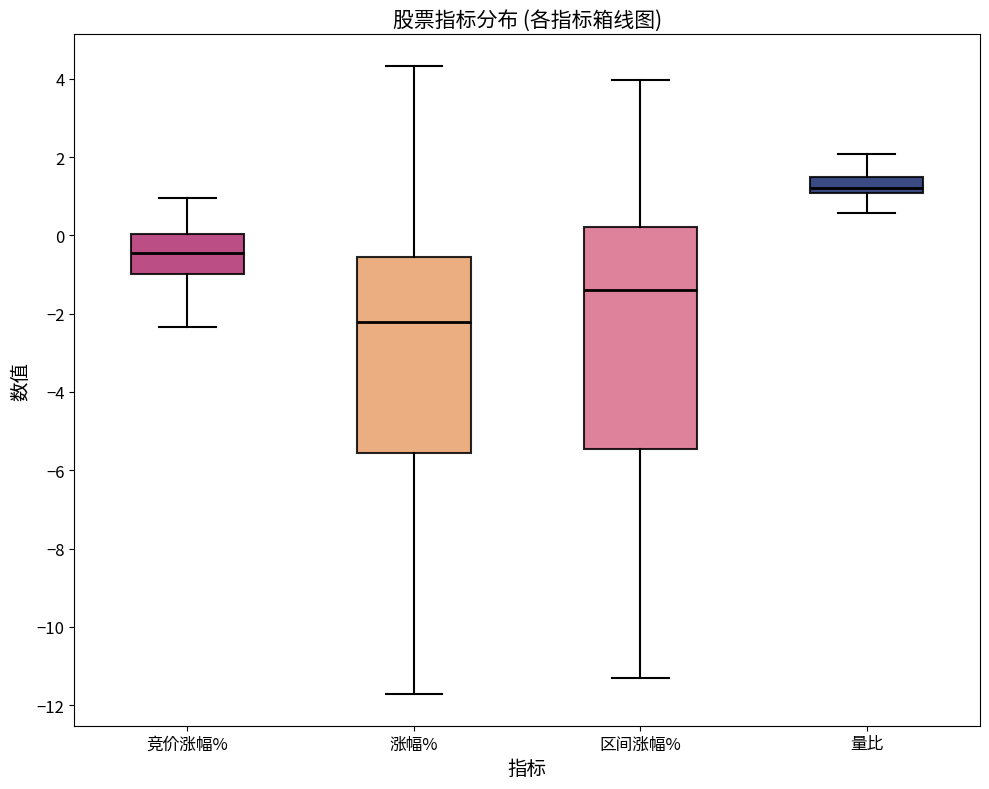

Which box is the tallest, from its lower edge to its upper edge?

区间涨幅%